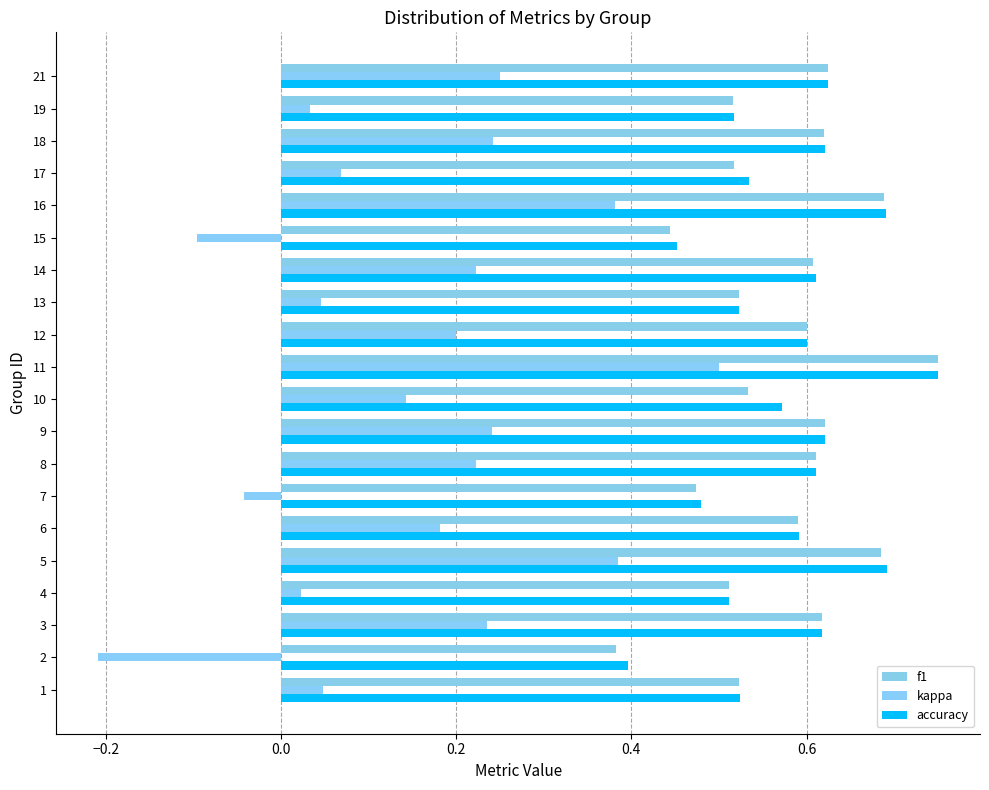

Reading right to left, list all the values displayed in this chart.

f1: 0.6	0.5	0.6	0.5	0.7	0.4	0.6	0.5	0.6	0.8	0.5	0.6	0.6	0.5	0.6	0.7	0.5	0.6	0.4	0.5
kappa: 0.2	0.0	0.2	0.1	0.4	-0.1	0.2	0.0	0.2	0.5	0.1	0.2	0.2	-0.0	0.2	0.4	0.0	0.2	-0.2	0.0
accuracy: 0.6	0.5	0.6	0.5	0.7	0.5	0.6	0.5	0.6	0.8	0.6	0.6	0.6	0.5	0.6	0.7	0.5	0.6	0.4	0.5